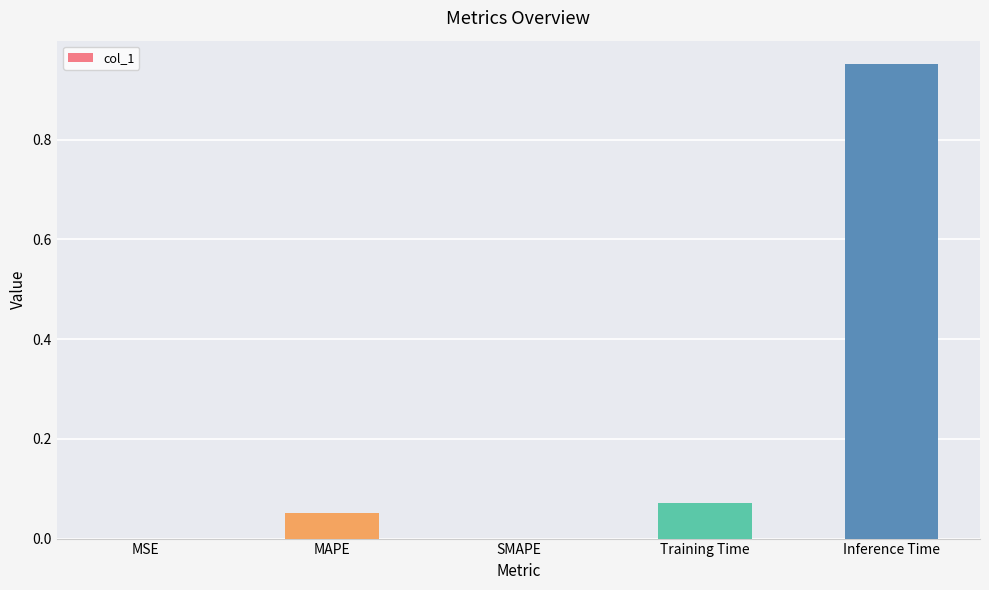

At which category does the chart reach its peak across all series?

Inference Time